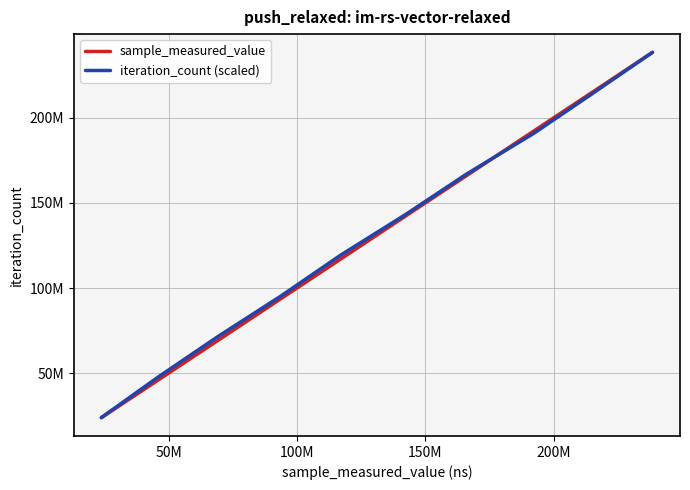

What is the value of the iteration_count (scaled) point at the 5th from the left?

119232487.5